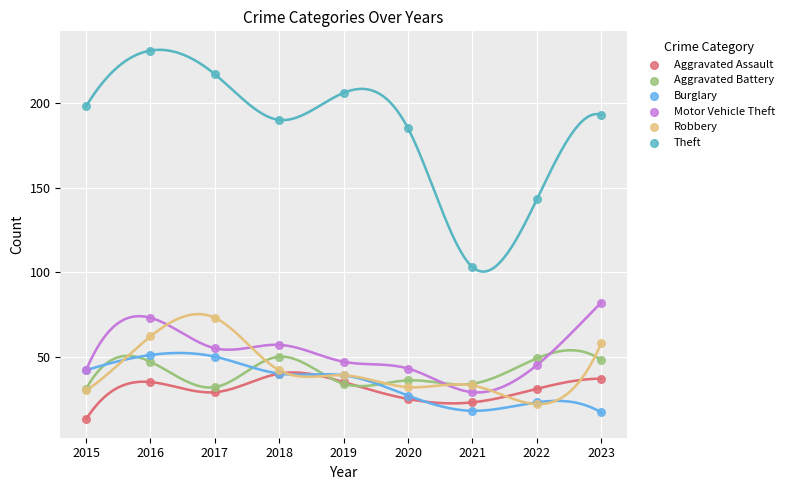

In the Theft series, what Y value is closest to 167?

185